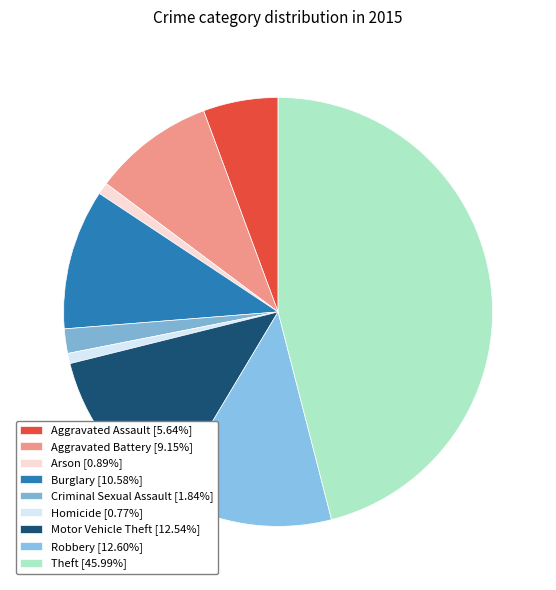

To the nearest percent, what is the average slice percentage?

11%